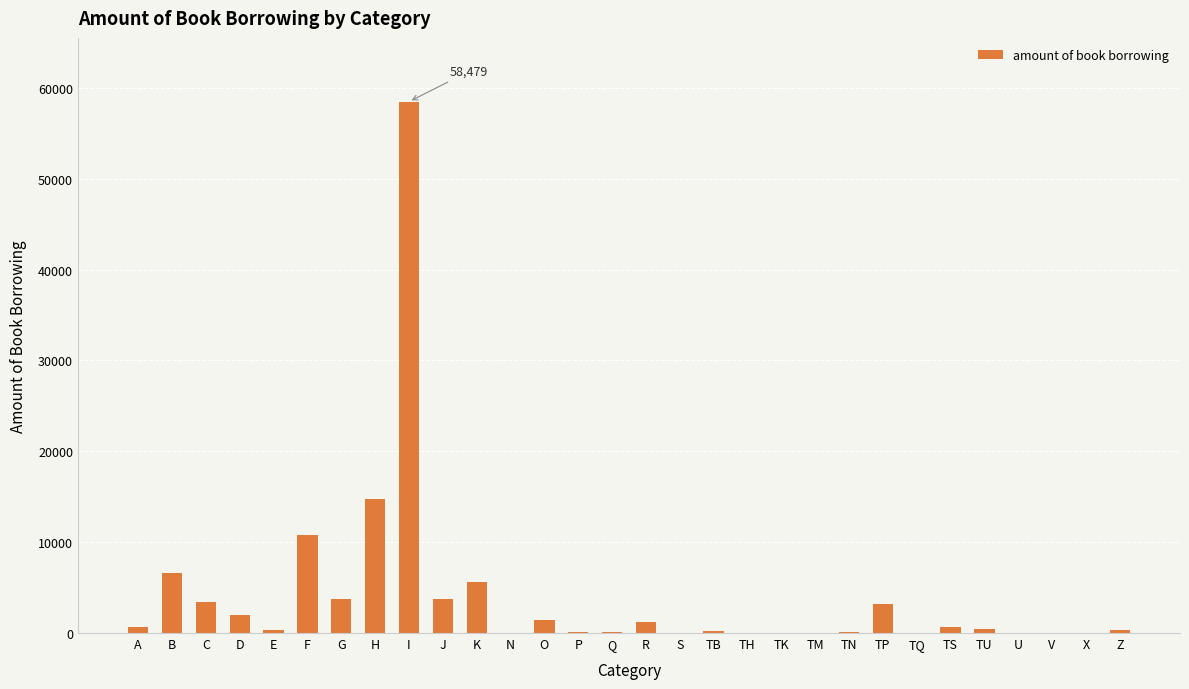

At which category does the chart reach its peak across all series?

I